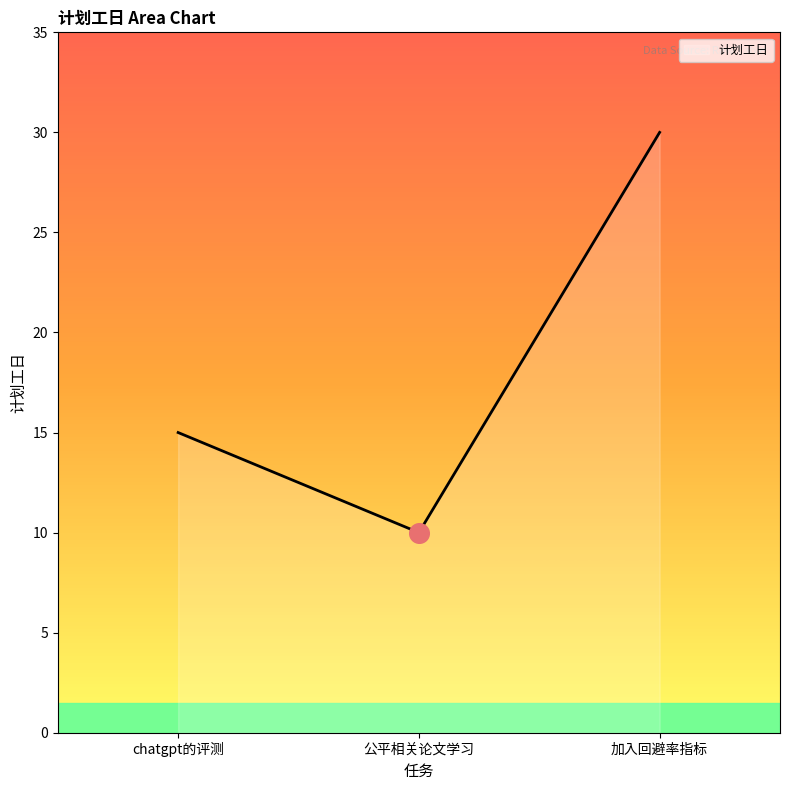

Approximately how many times larger is the value at 公平相关论文学习 compared to chatgpt的评测?

0.7